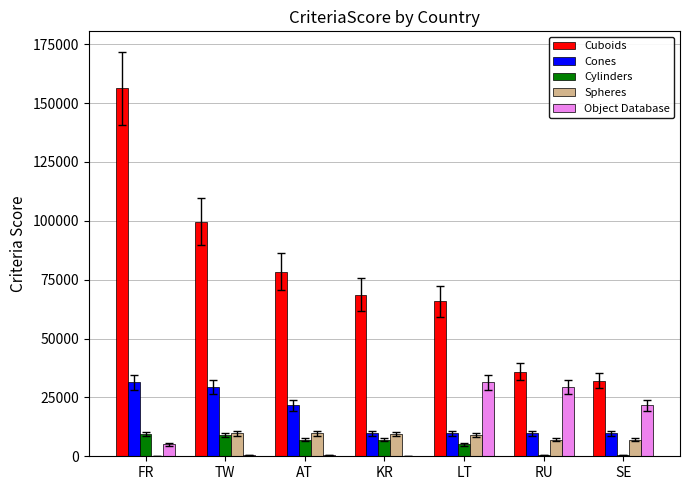

What is the difference between the Spheres values at TW and FR?

9766